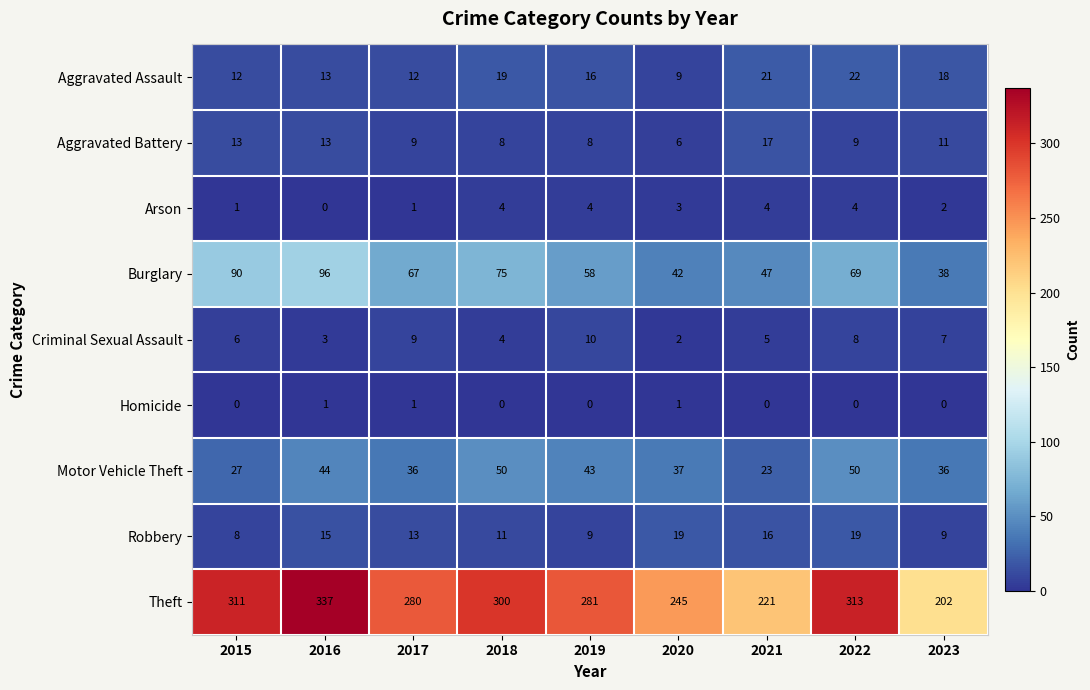

What is the sum of all Aggravated Assault values?

142